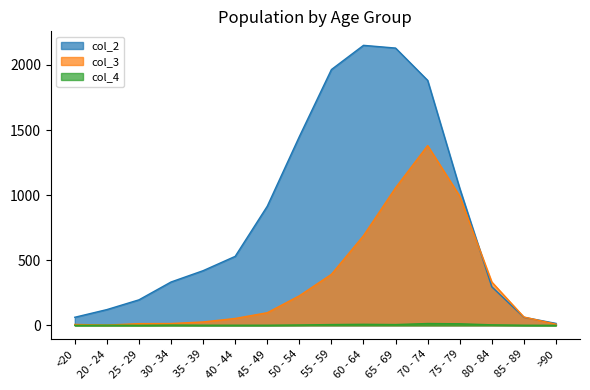

What is the lowest value of the col_2 series?

15